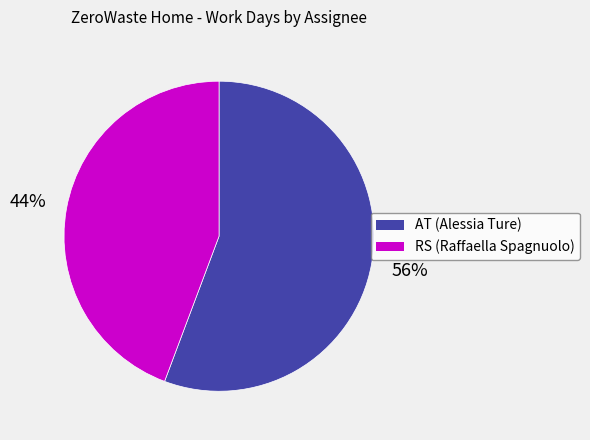

Count the number of slices in the pie.

2